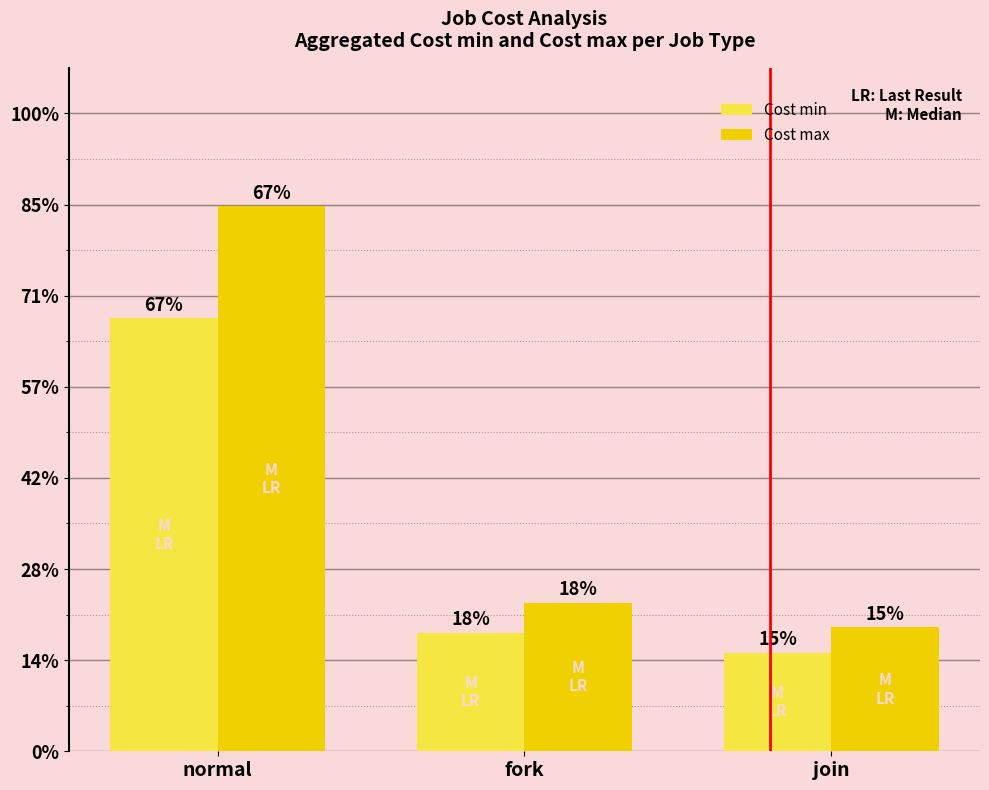

Are the bars horizontal?

No